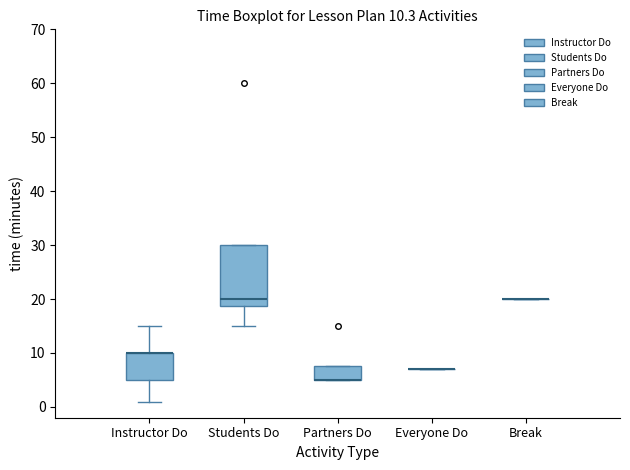

Comparing the boxes themselves (not the whiskers), which one is the tallest?

Students Do